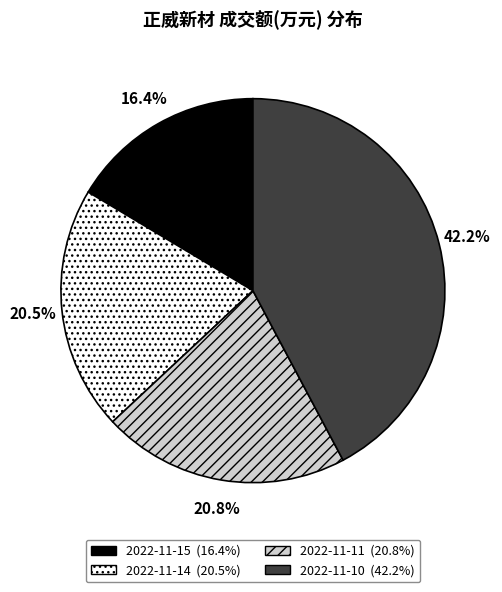

Is 2022-11-11 the majority of the pie?

No